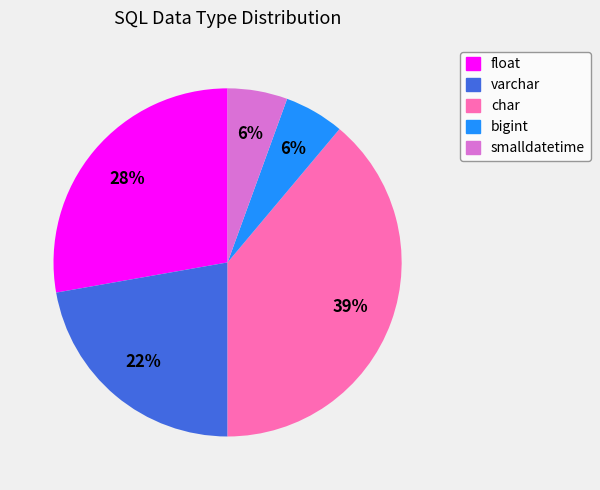

Is char the majority of the pie?

No